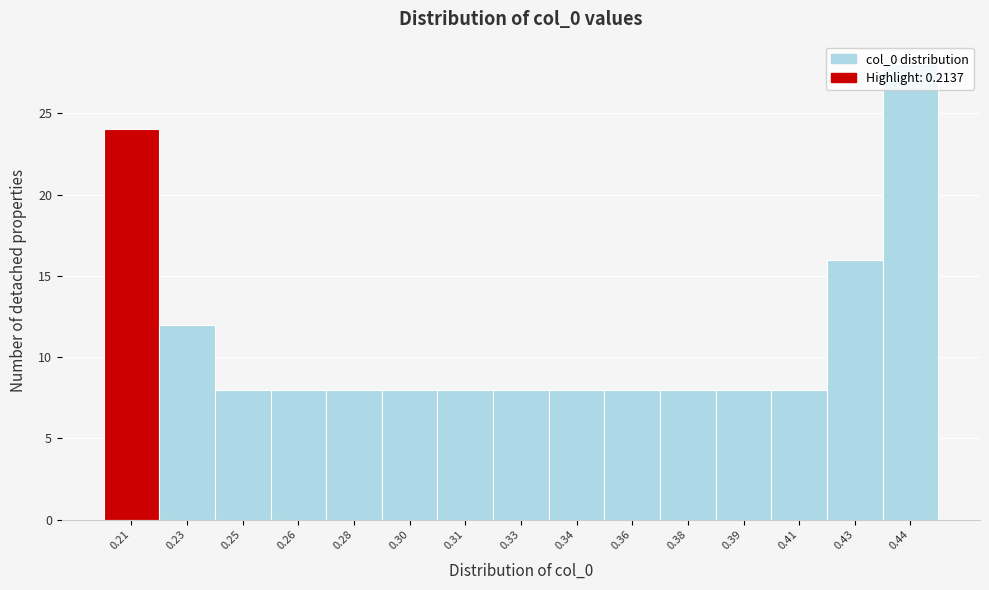

Which has a higher value, 0.39 or 0.43?

0.43